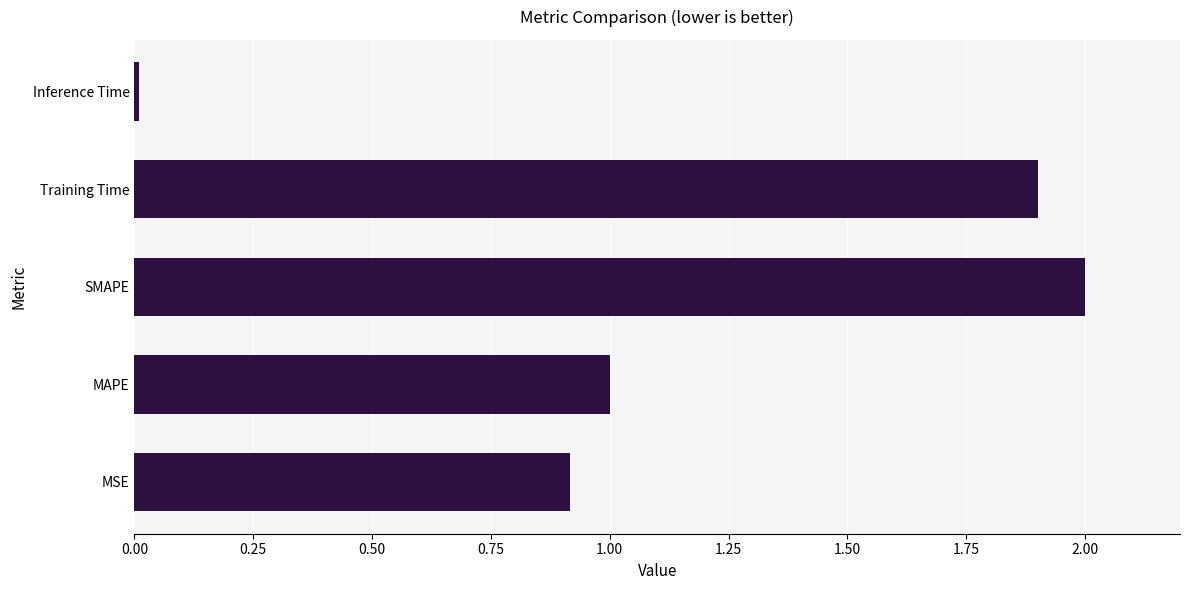

The value at MSE is 0.9. True or false?

True